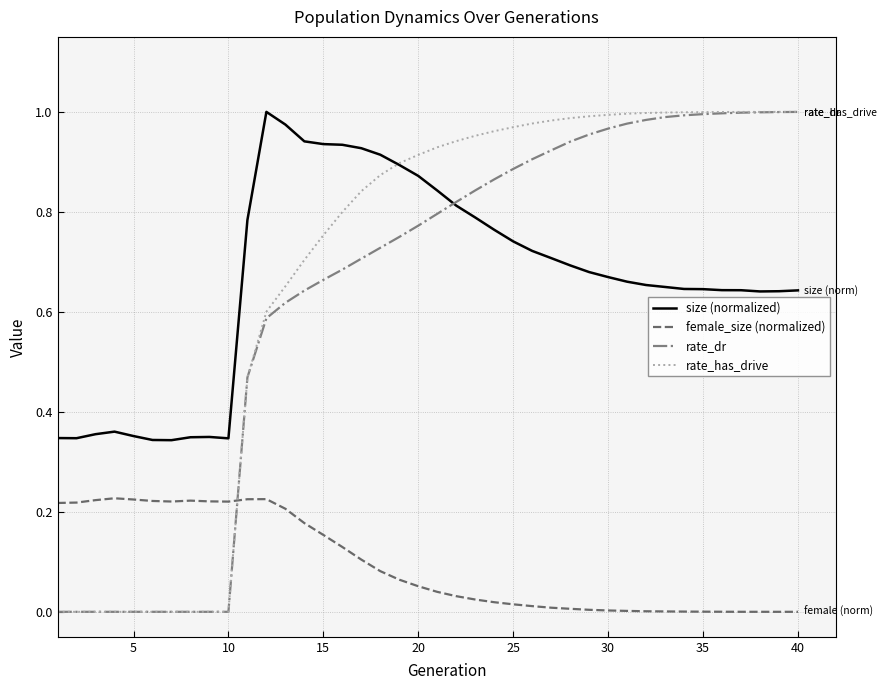

Which series has the largest range (max minus min)?

rate_has_drive